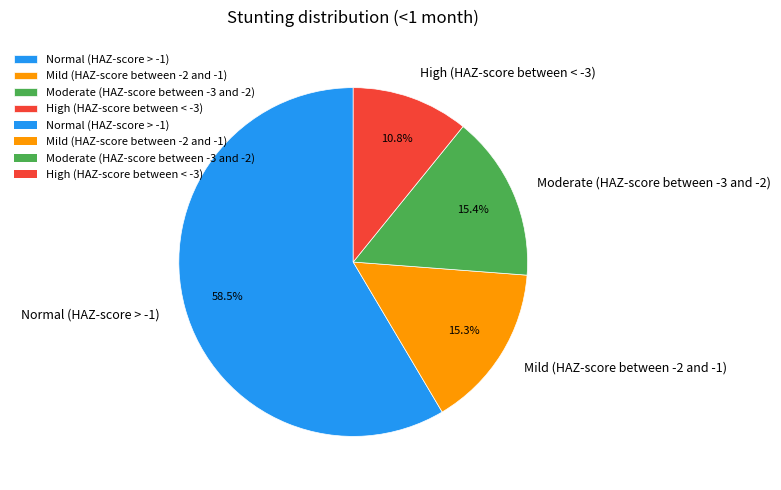

True or false: Moderate (HAZ-score between -3 and -2) accounts for 29% of the total.

False